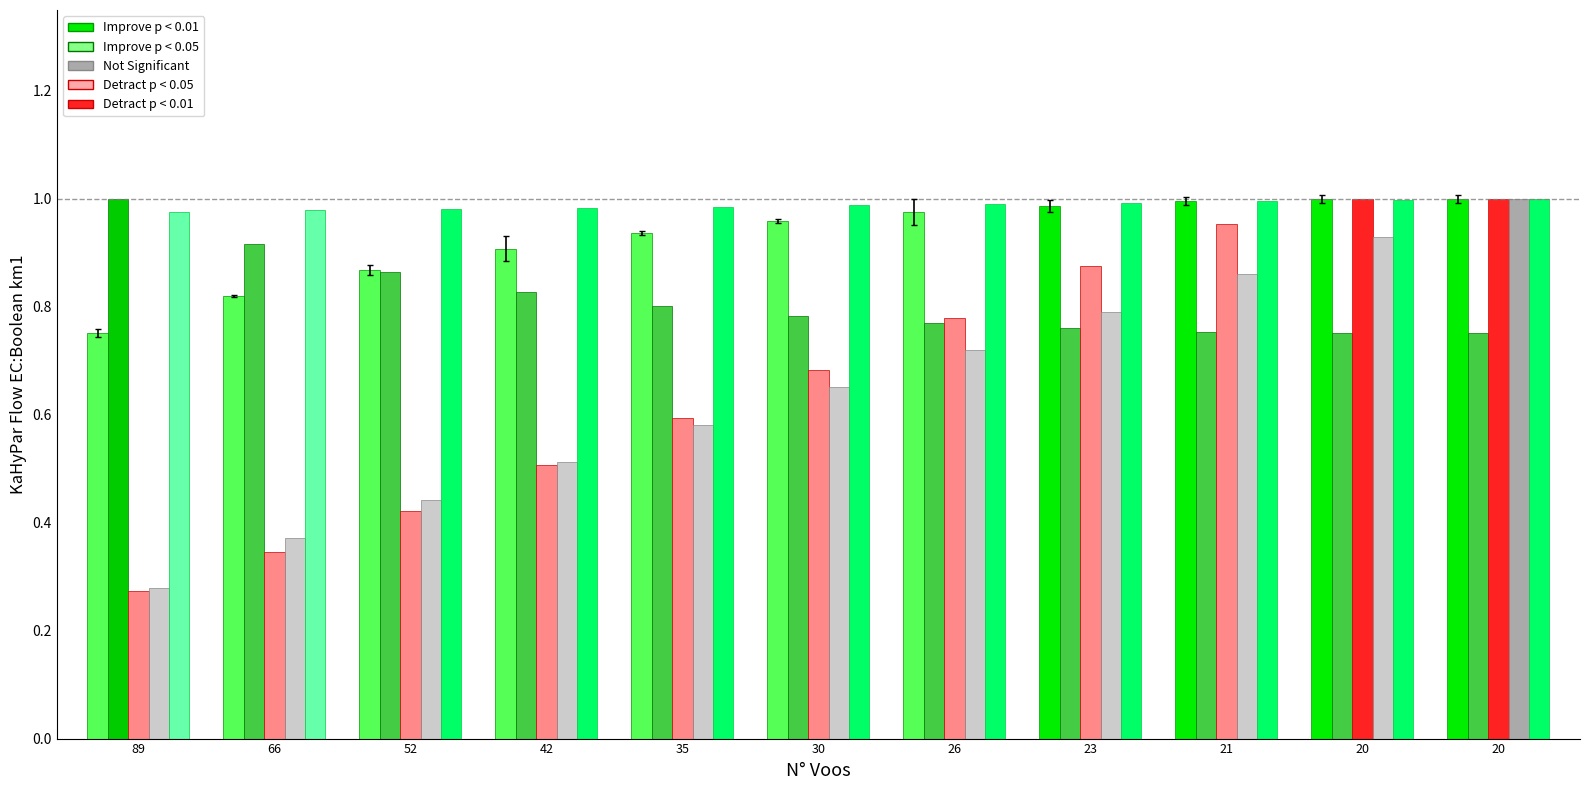

The Capacidade operacional [ha/h] series shows 0.8 at 66. True or false?

True